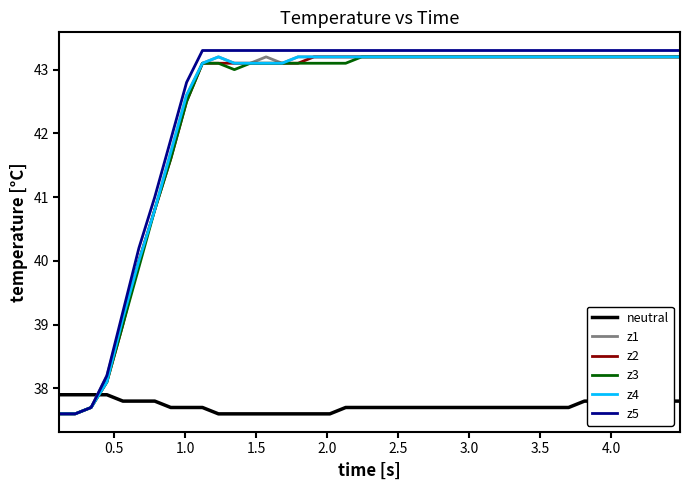

True or false: z1 and neutral cross at least once.

True